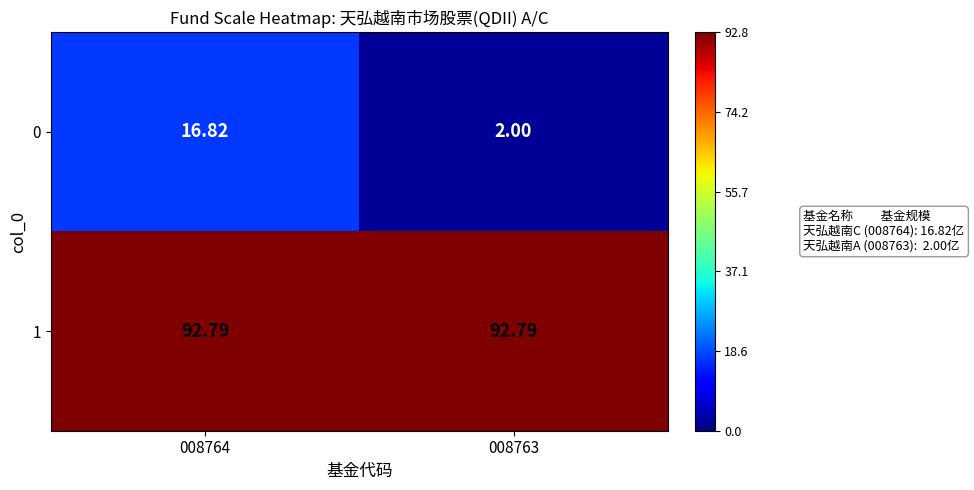

Is the value of 1 at 008763 greater than the value of 0 at 008763?

Yes